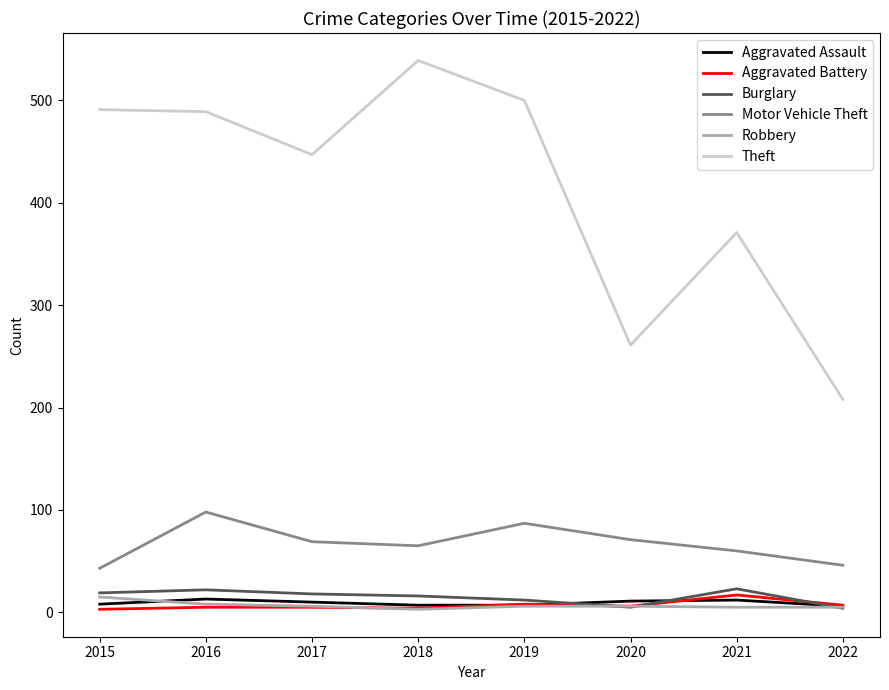

What is the sum of all Aggravated Battery values?

55